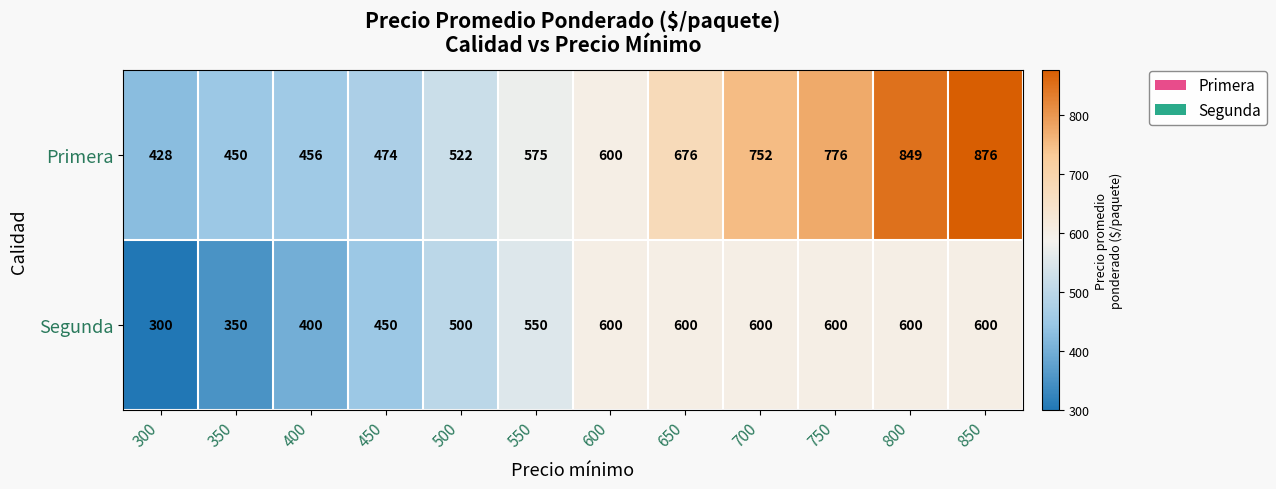

What is the spread (max minus min) of values at 850?

276